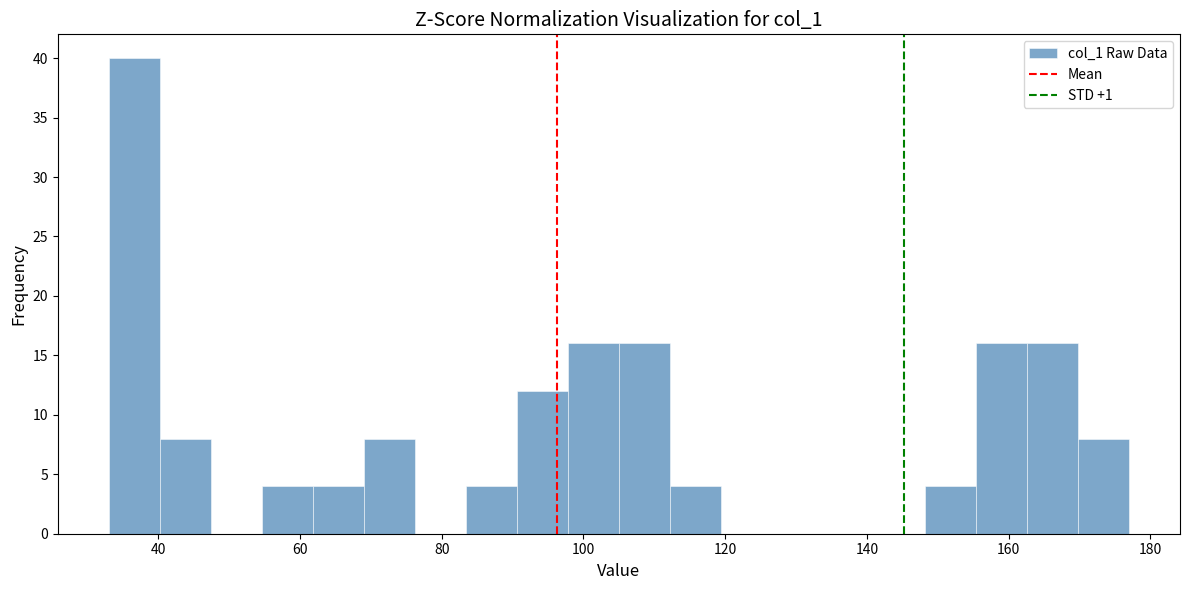

Read against the x-axis, roughly where is the centre of the tallest bar?

36